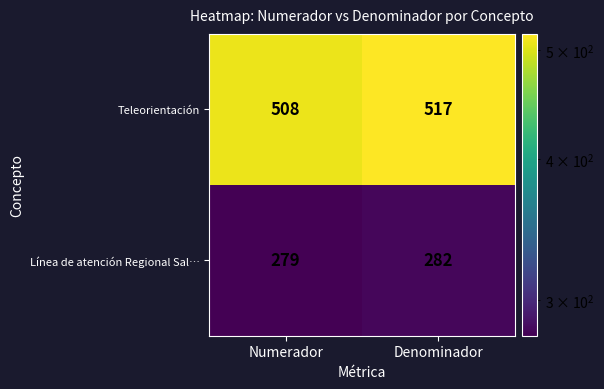

At which label is Línea de atención Regional Sal… closest to 280?

Numerador